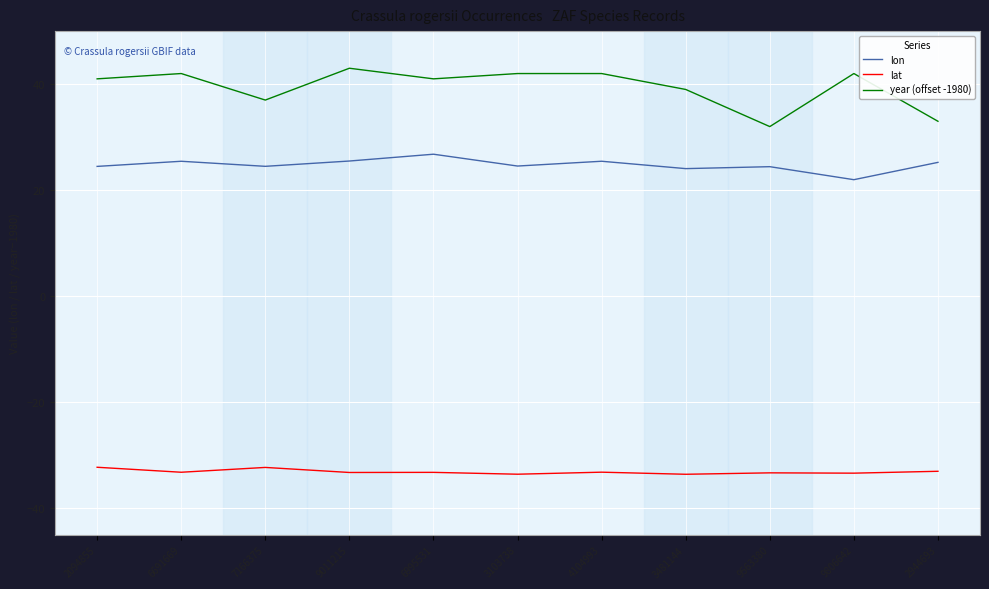

What position from the left is 4104993?

7